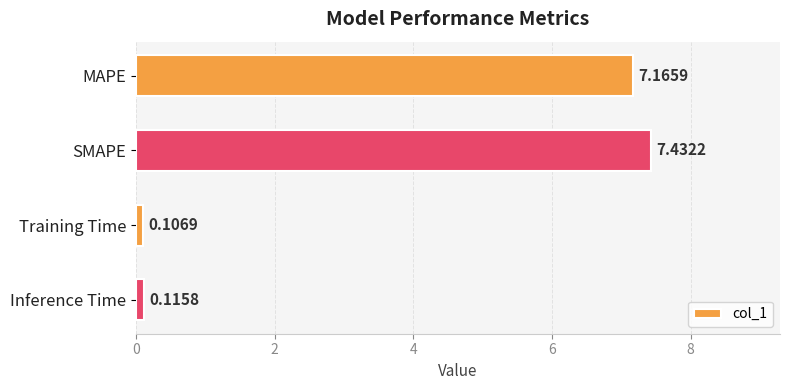

At which category does the chart reach its minimum across all series?

Training Time